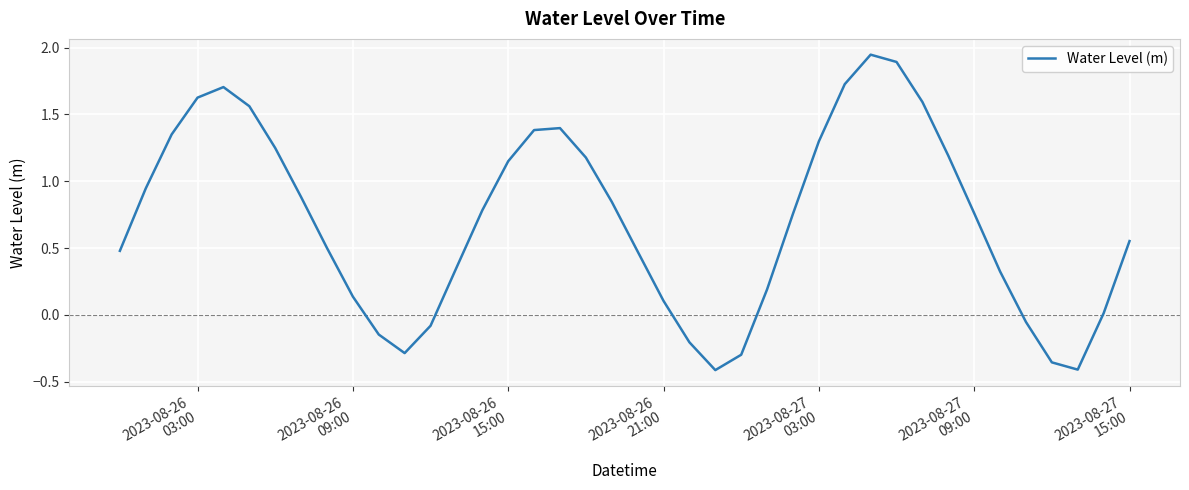

Does the chart display data point markers on the line(s)?

No